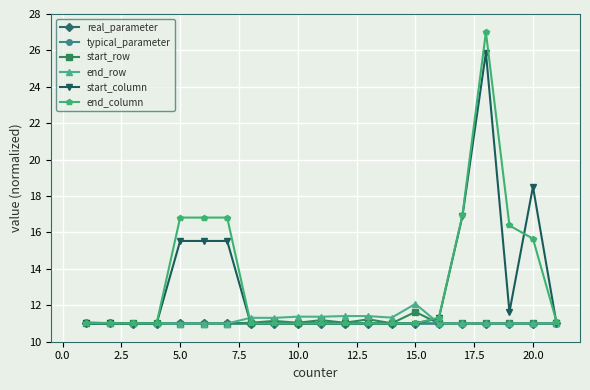

True or false: end_row has more than 2 points higher than both neighbors.

True